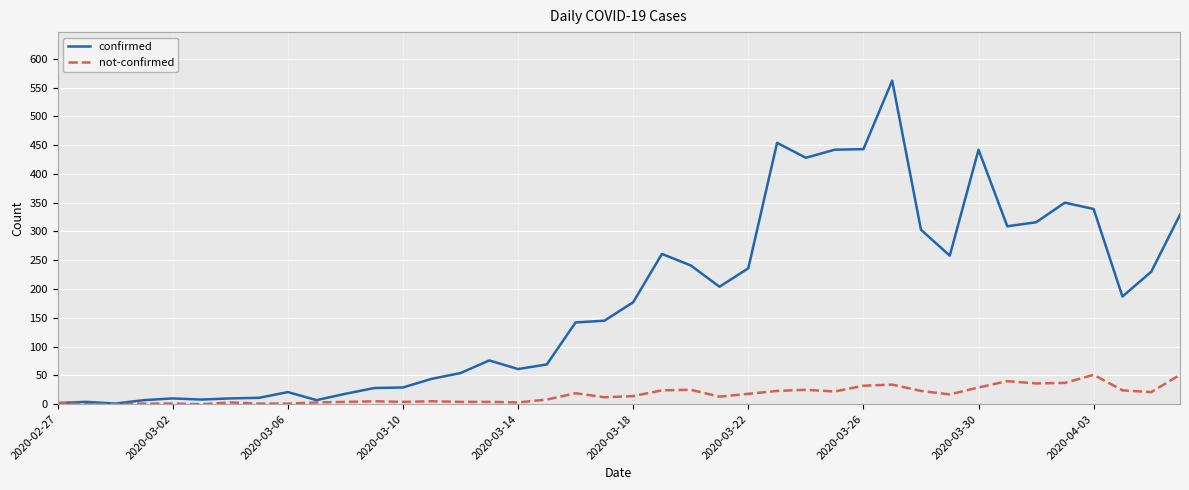

What is the average value of the confirmed series?

181